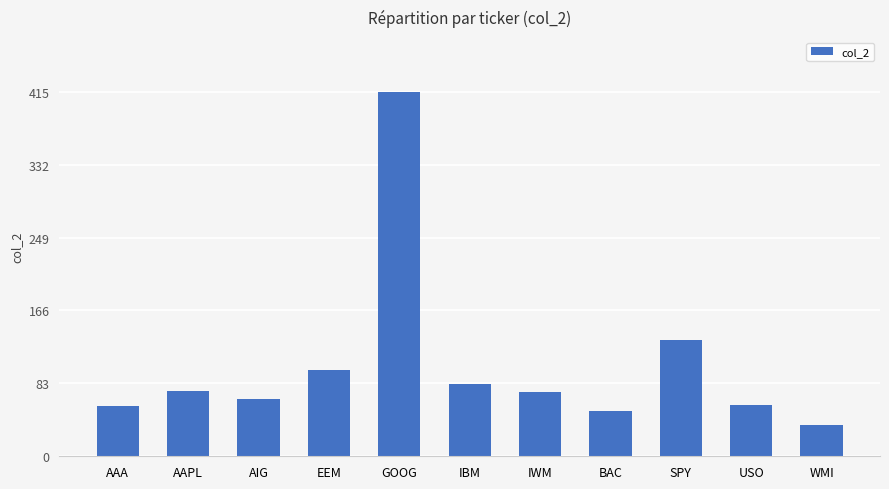

What is the value of the 5th bar from the left?

414.6